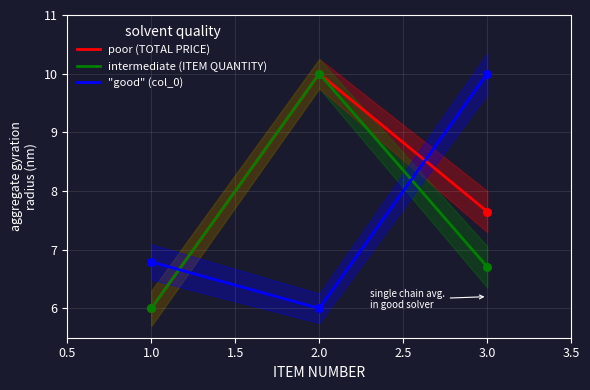

At how many categories does at least one series exceed 8?

2